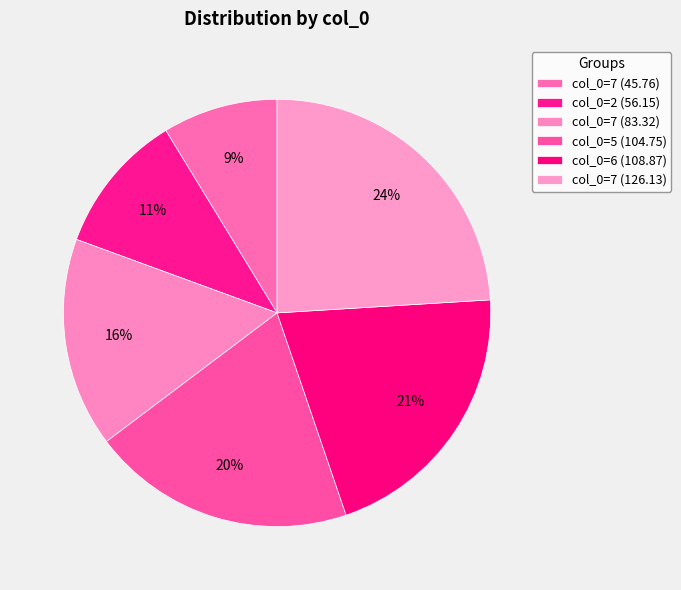

How many slices are in this pie chart?

6